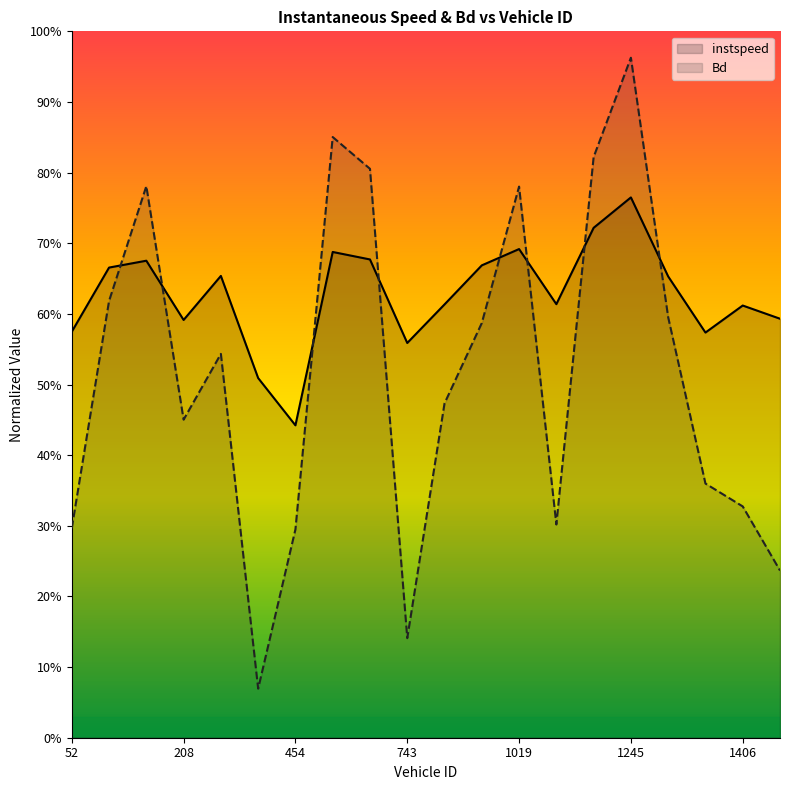

What is the label of the 6th point from the right?

1243.0